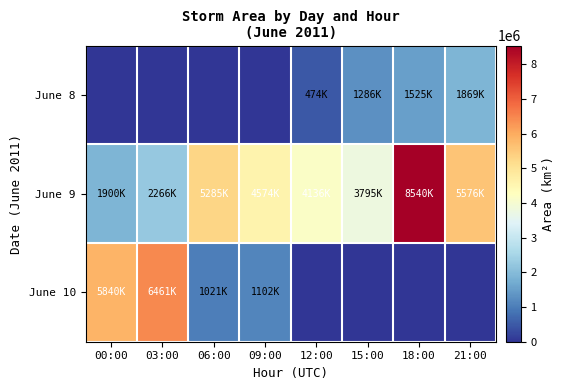

Rank the series by their average value, from highest to lowest.

June 9, June 10, June 8